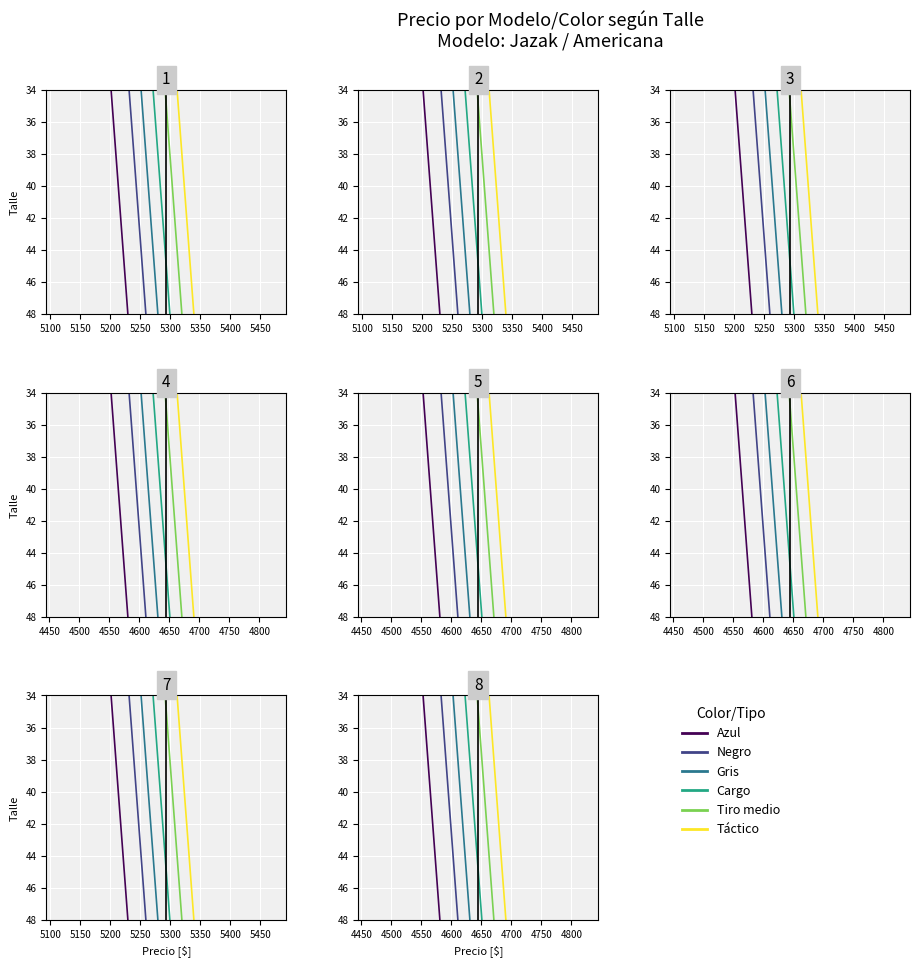

How many data points in Tiro medio are less than 42?

4